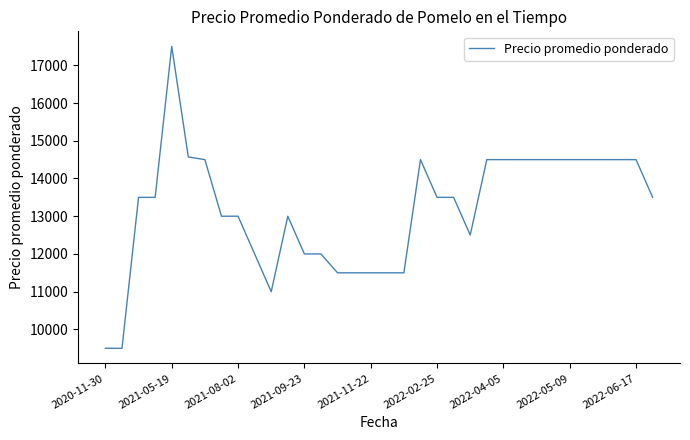

What is the minimum value shown in the chart?

9500